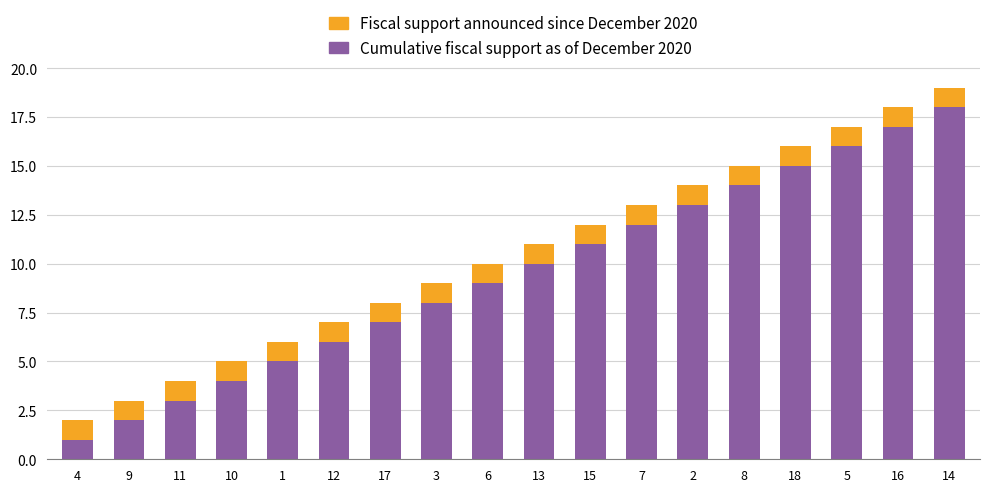

At which category is the sum across all series the highest?

14